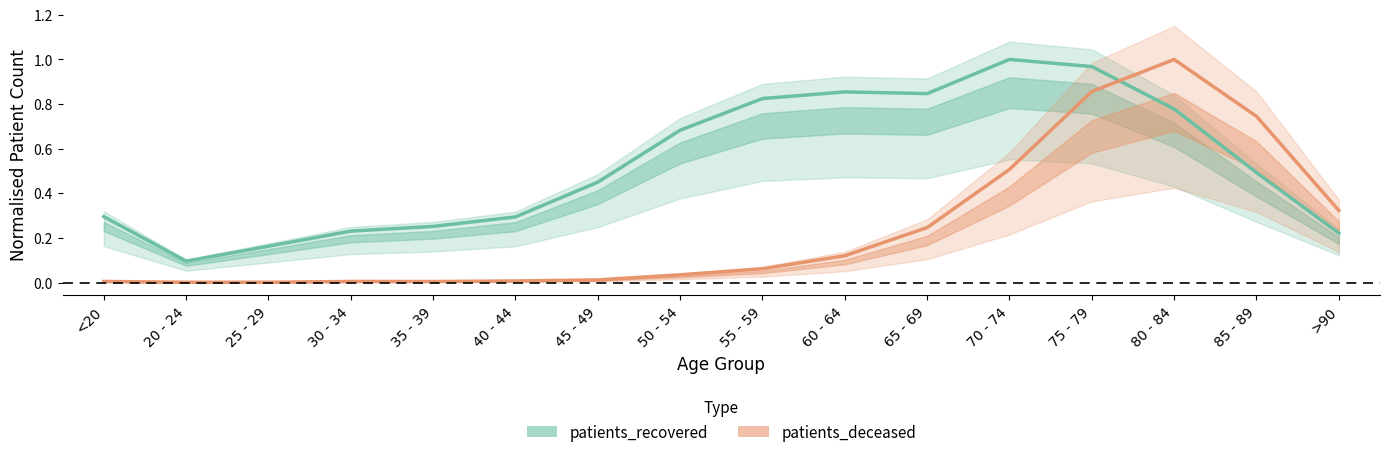

In patients_recovered, how many points are lower than both neighbors (excluding endpoints)?

2